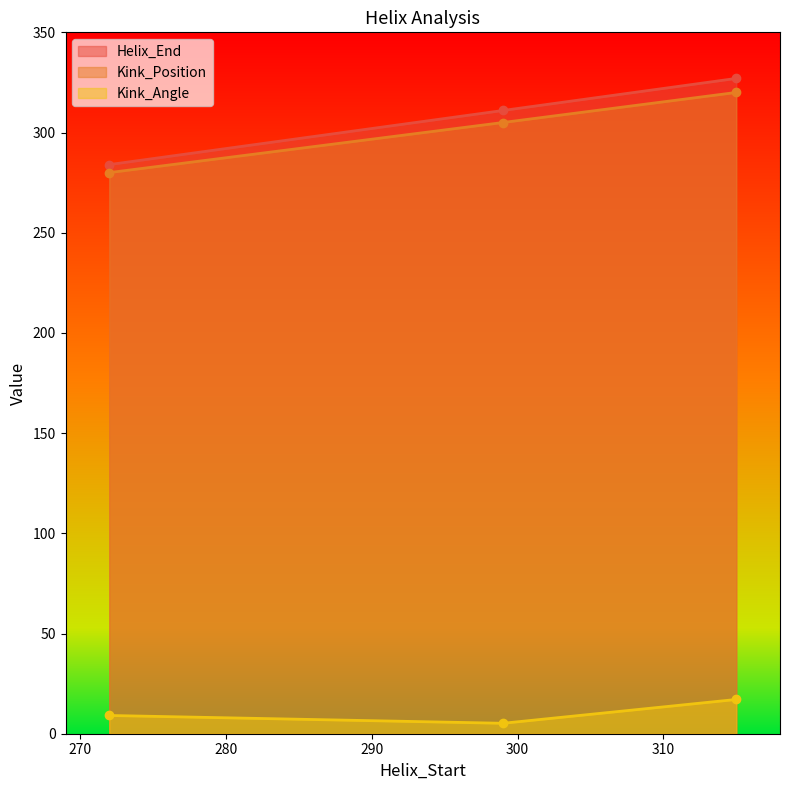

Is the value of Kink_Position at 315 greater than the value of Helix_End at 272?

Yes